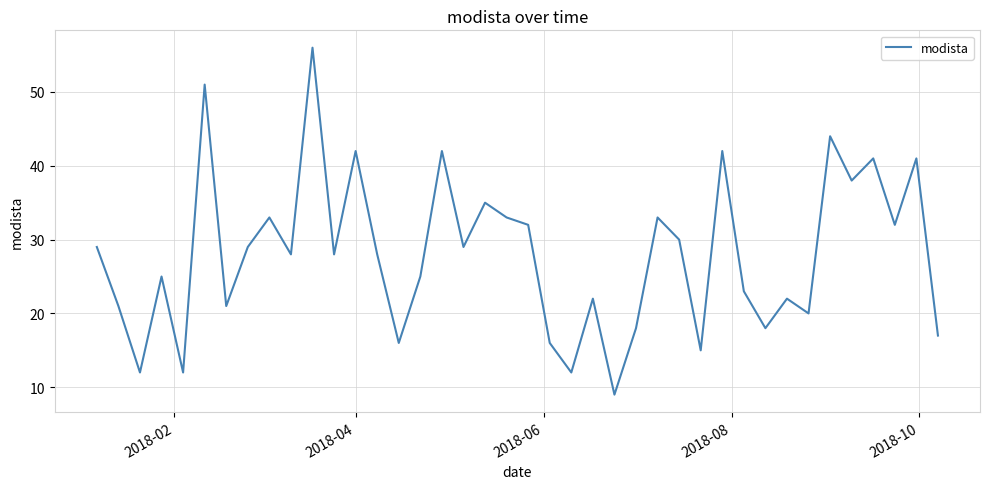

What is the maximum value shown in the chart?

56